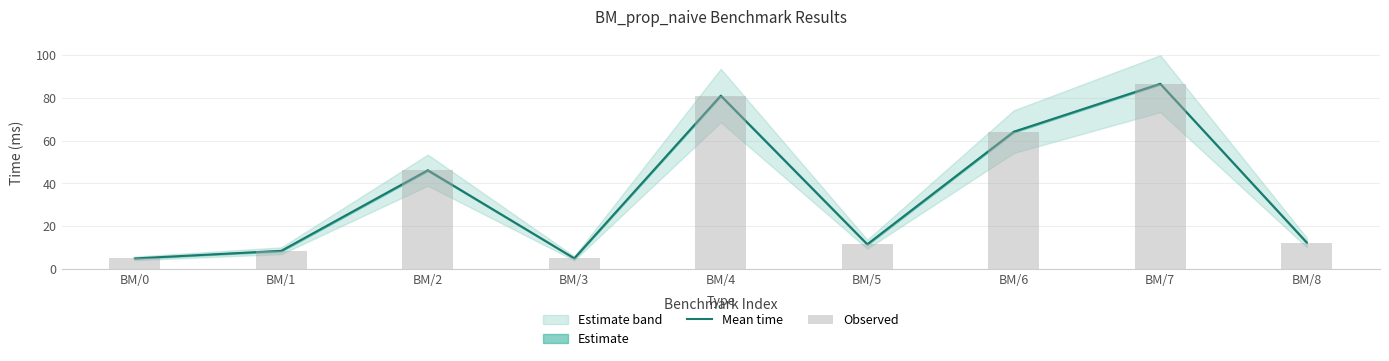

The value of Mean time at BM/2 is 46.1. True or false?

True